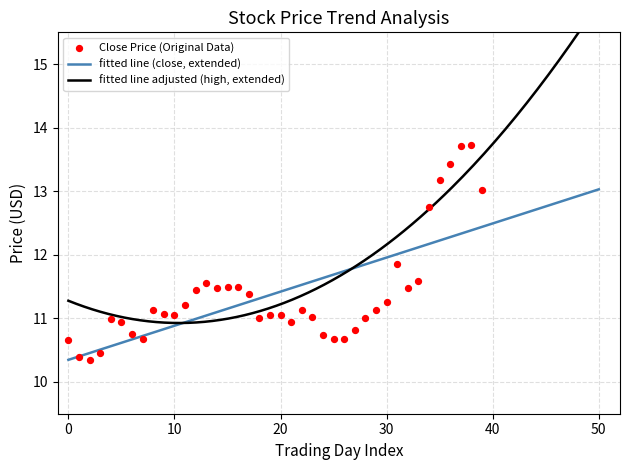

What is the highest value of the fitted line (close, extended) series?

13.0